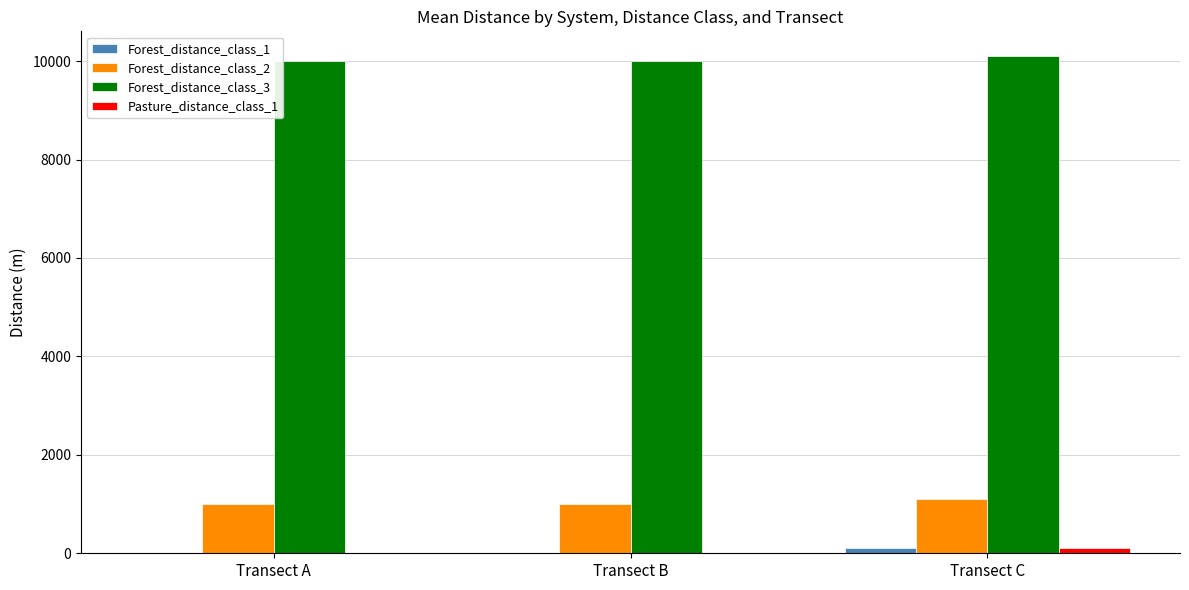

How many categories are shown in the chart?

3